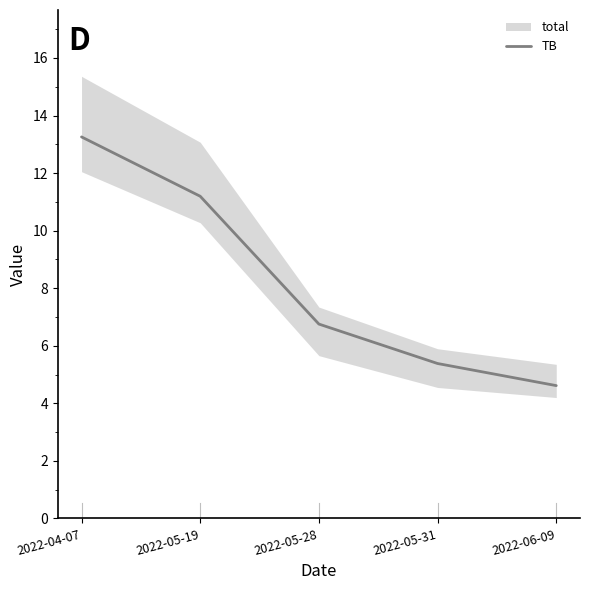

Rank the categories by TB value from highest to lowest.

2022-04-07, 2022-05-19, 2022-05-28, 2022-05-31, 2022-06-09